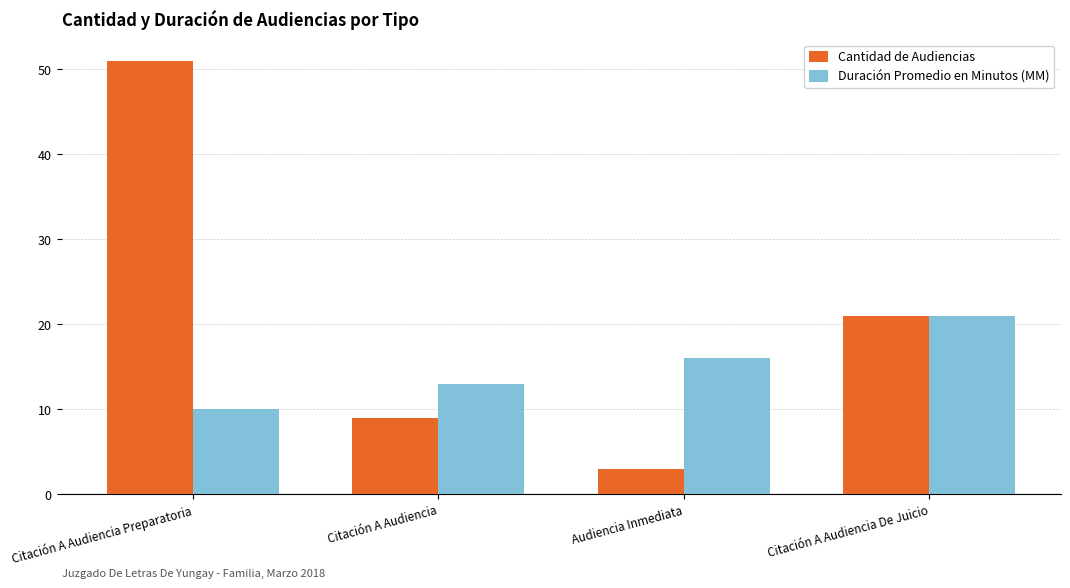

At which label is Cantidad de Audiencias closest to 27?

Citación A Audiencia De Juicio